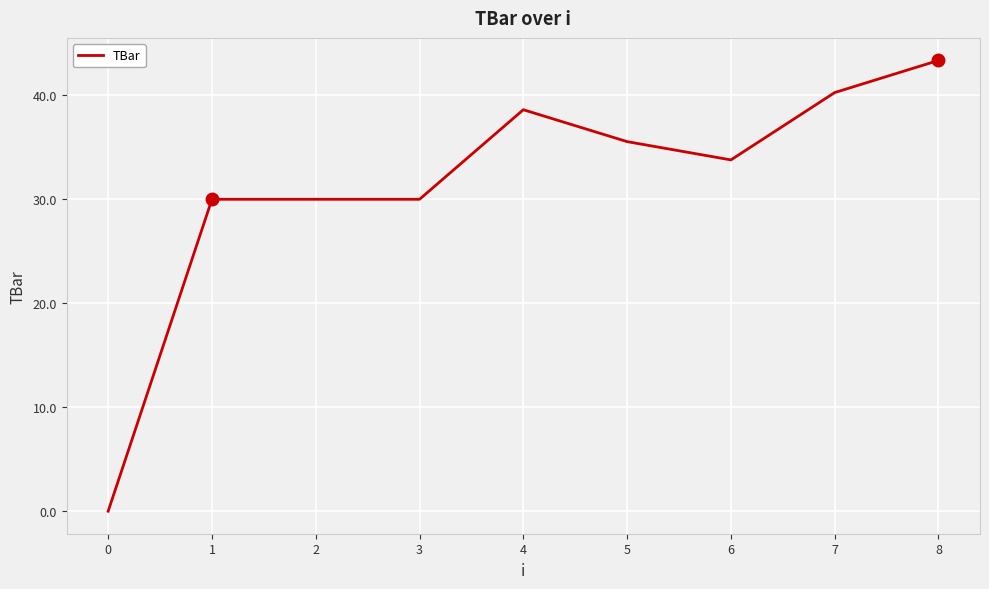

Does the chart have visible grid lines?

Yes